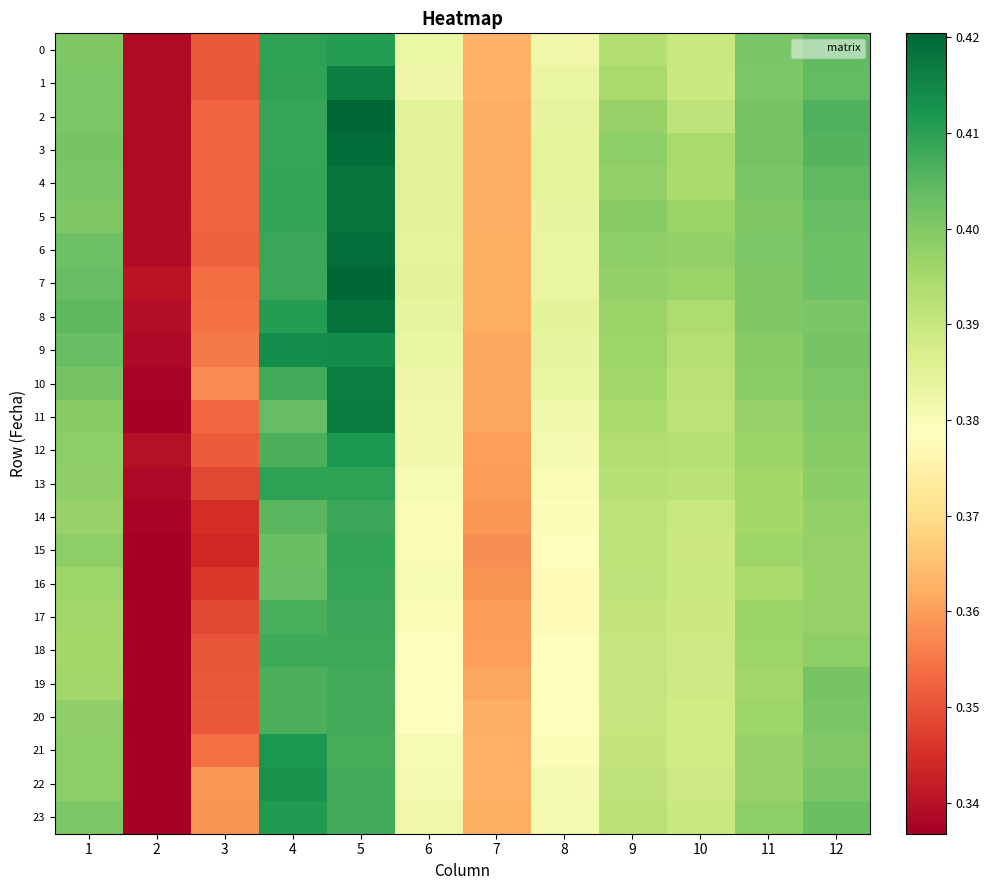

What is the minimum value shown in the chart?

0.3